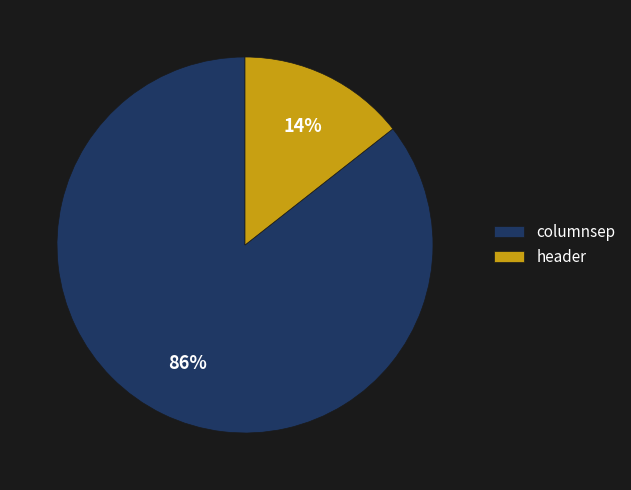

What is the largest slice in the pie chart?

columnsep